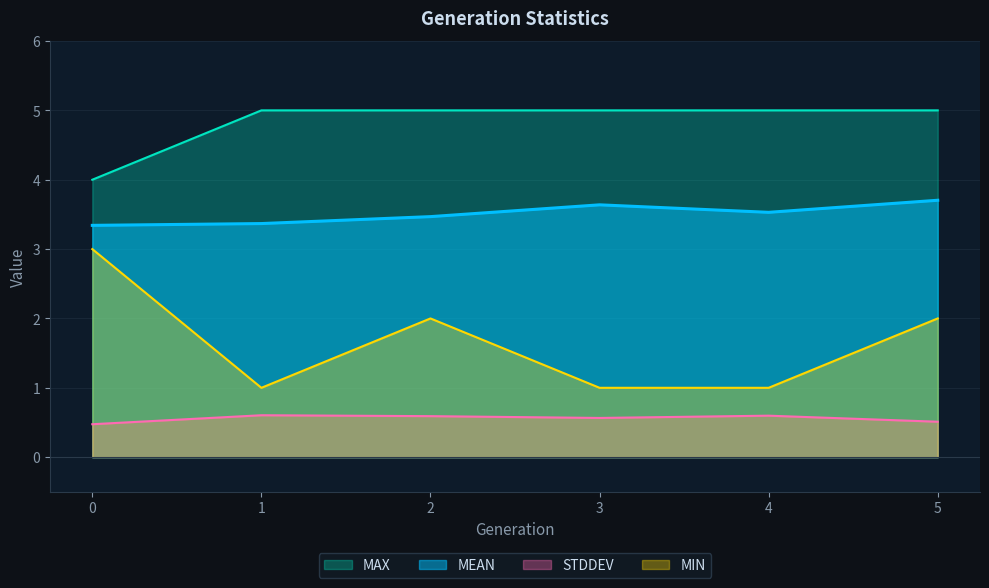

Reading left to right, what are all the values shown in this chart?

MEAN: 3.3	3.4	3.5	3.6	3.5	3.7
STDDEV: 0.5	0.6	0.6	0.6	0.6	0.5
MAX: 4.0	5.0	5.0	5.0	5.0	5.0
MIN: 3.0	1.0	2.0	1.0	1.0	2.0